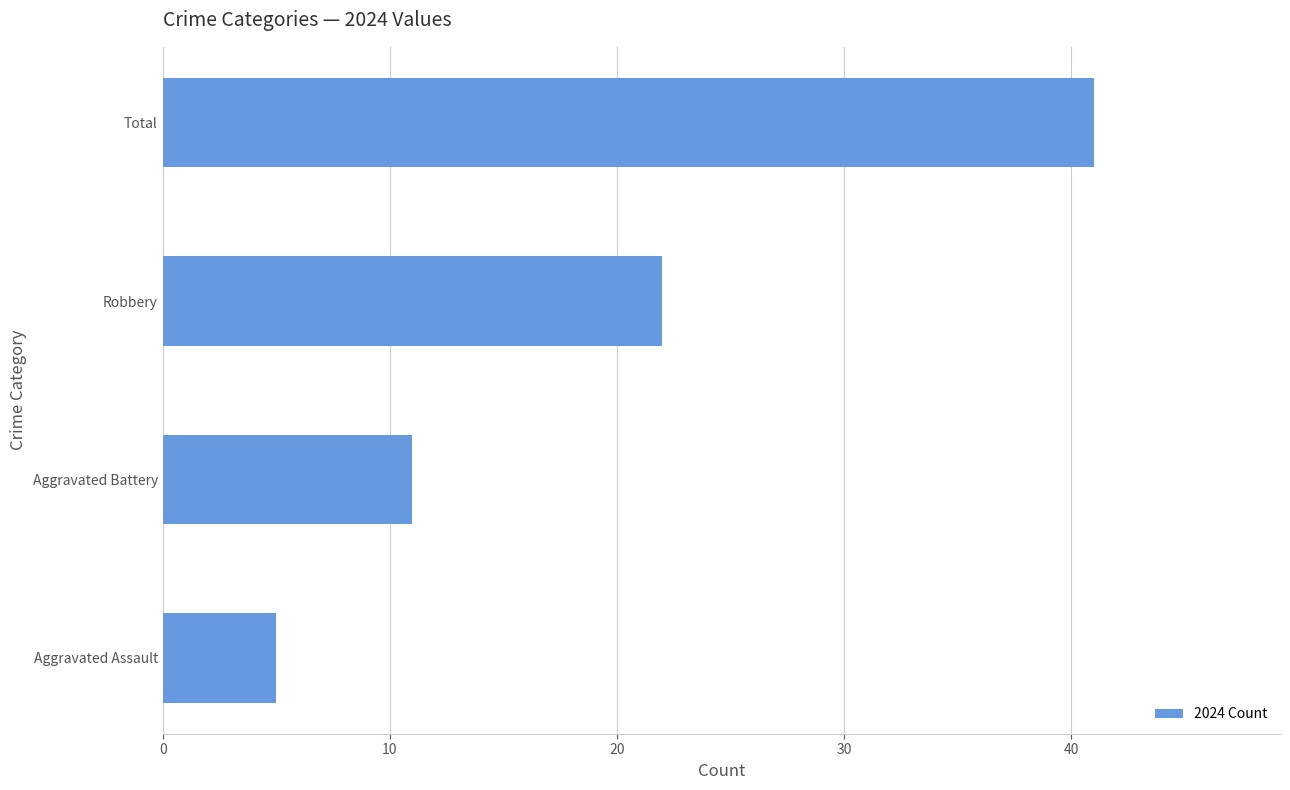

What is the change in value from Aggravated Battery to Robbery?

+11